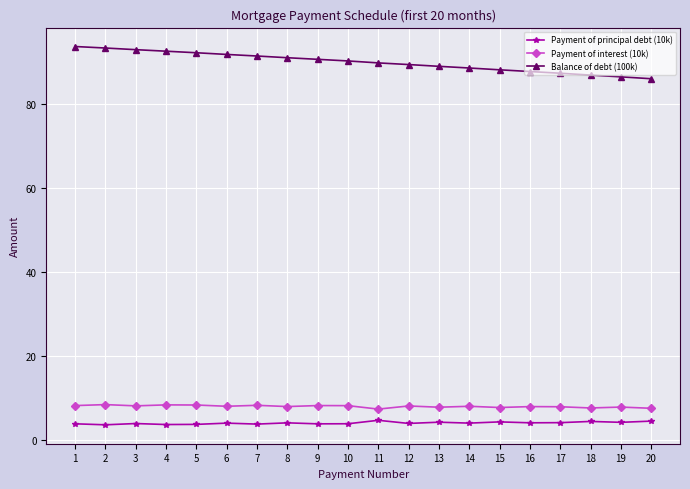

How many lines are shown in the chart?

3